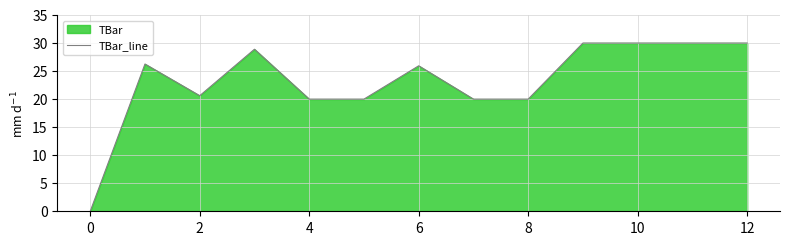

Is it true that the value at 11 is 30.0?

True